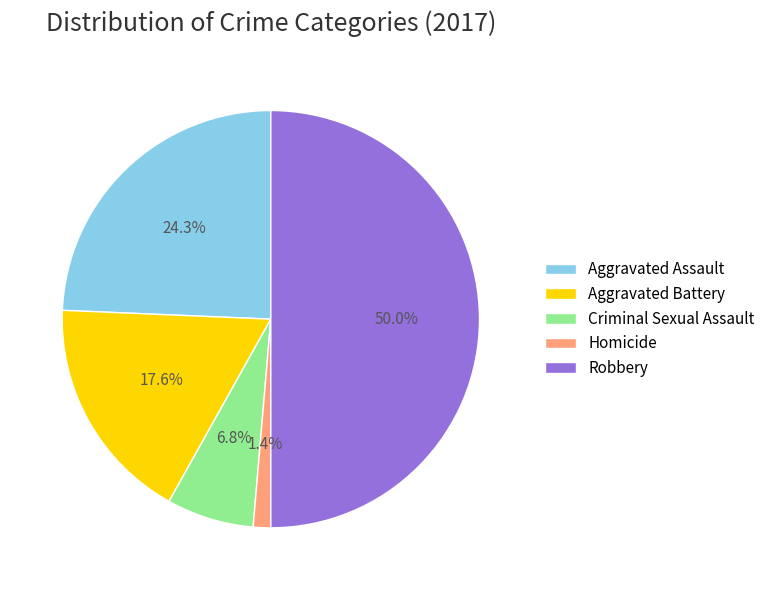

How many slices are in this pie chart?

5